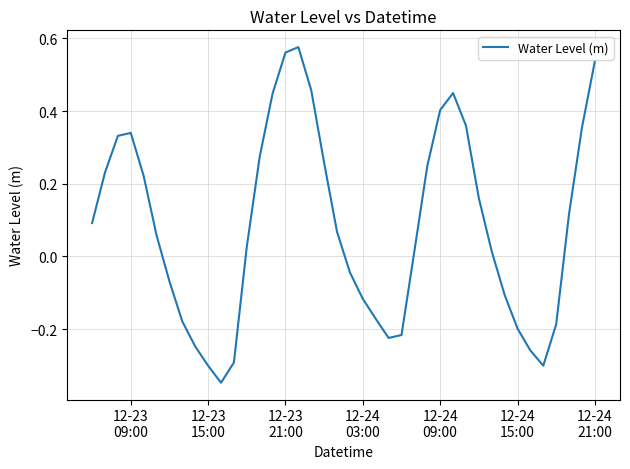

What is the difference between the maximum and minimum values?

0.9